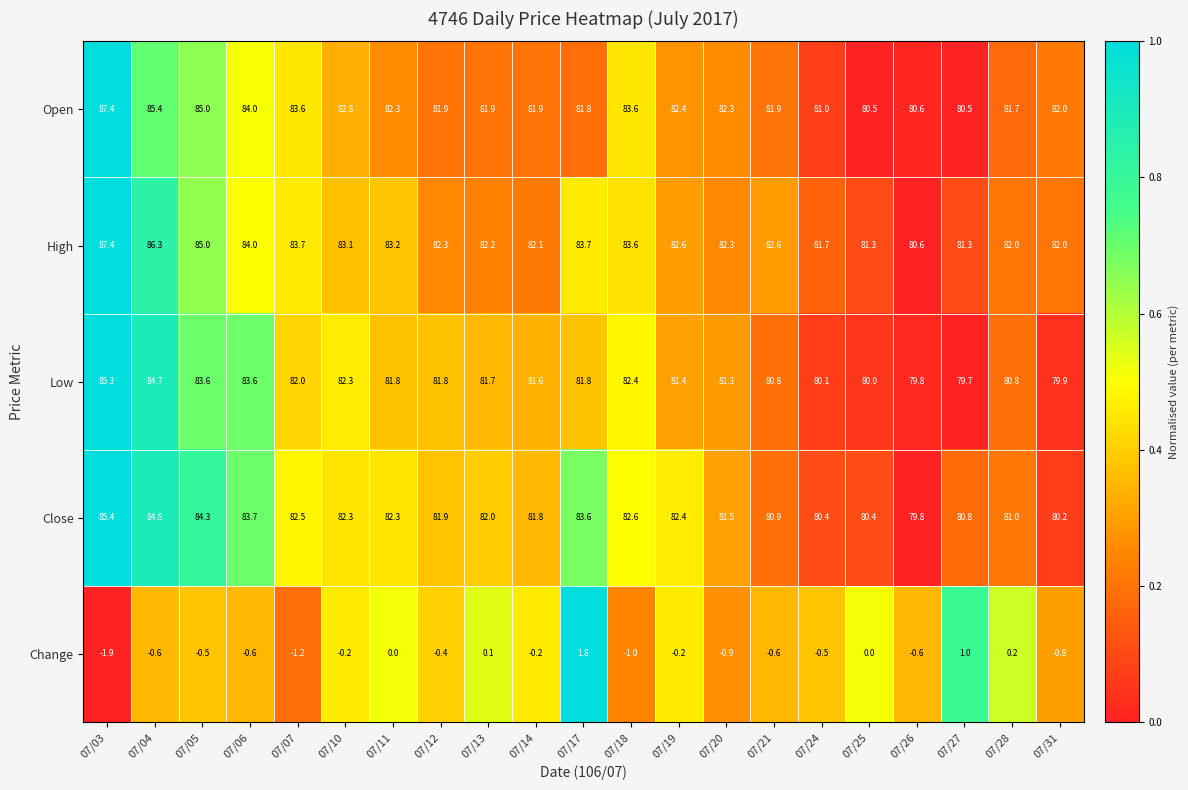

At which label is Close closest to 82?

07/13